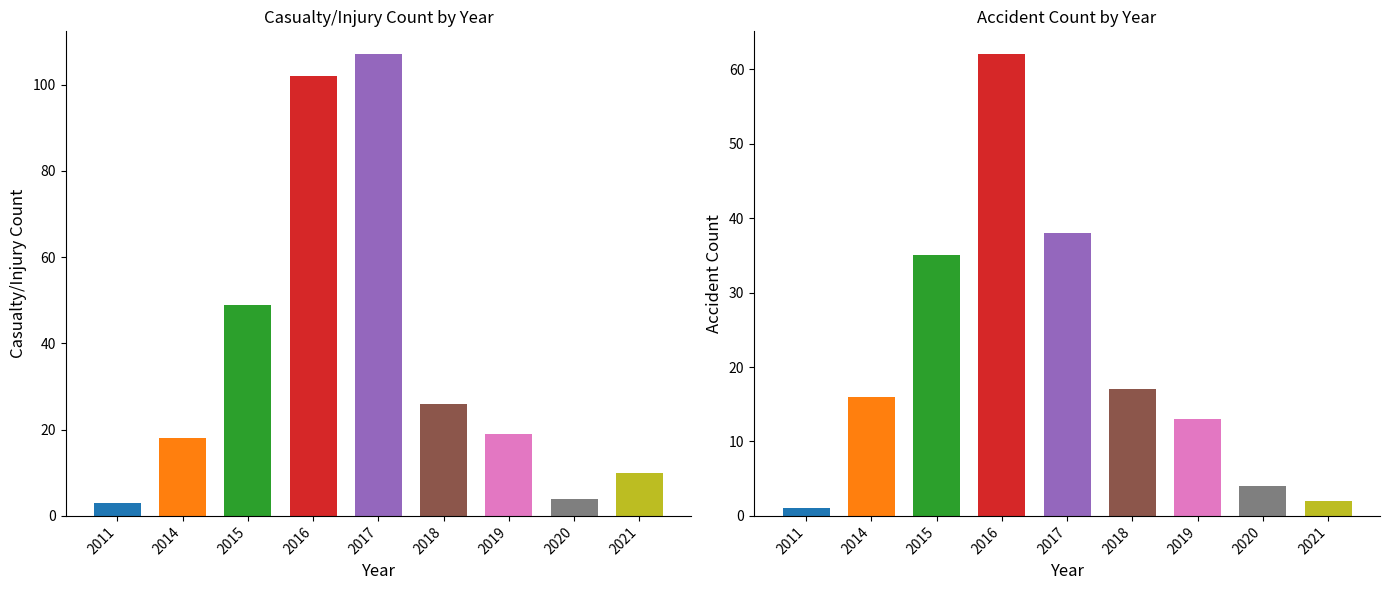

How many values in the Casualty/Injury Count series exceed 19?

4